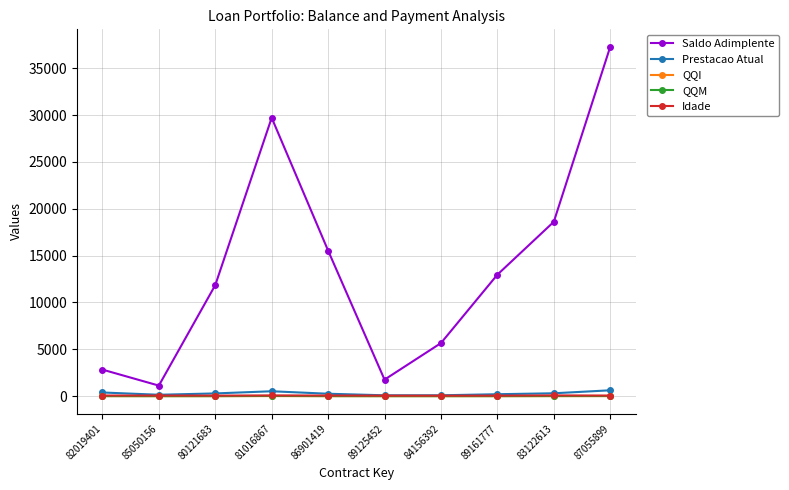

Between 84156392 and 87055899, which series saw the biggest shift?

Saldo Adimplente